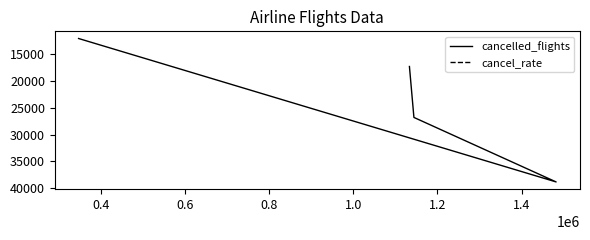

At how many categories does at least one series exceed 29393?

1